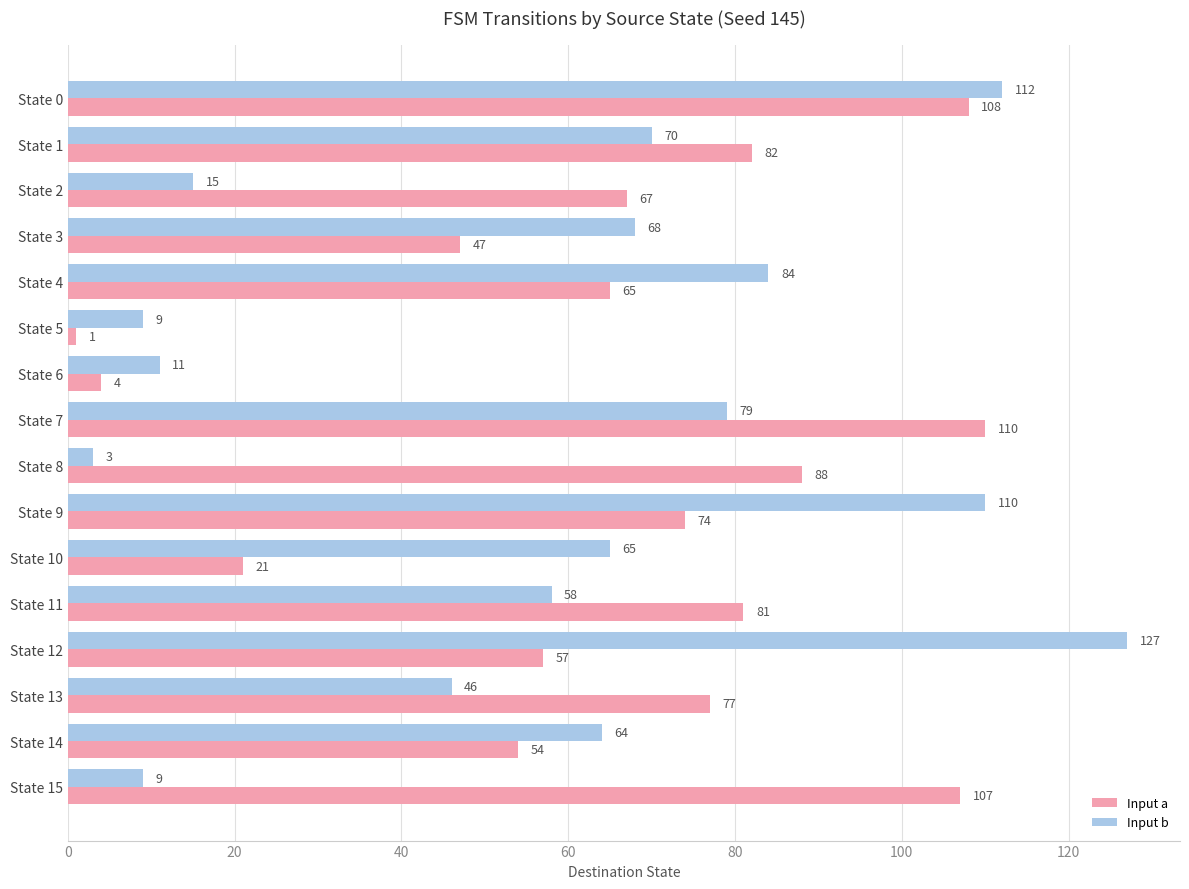

What value does the Input b series have at State 11?

58